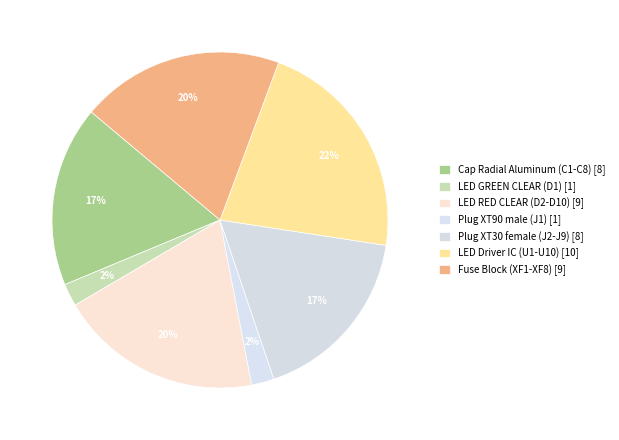

Is the sum of Plug XT90 male (J1) and Fuse Block (XF1-XF8) greater than half?

No